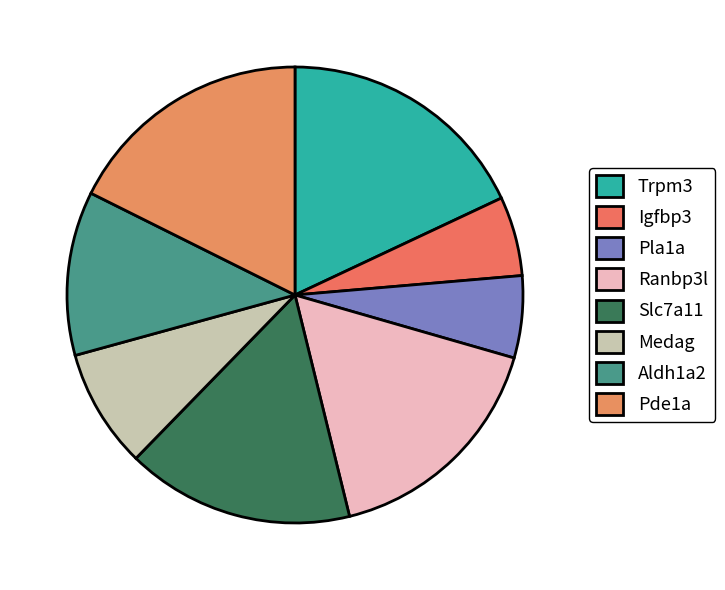

Which has a higher value, Igfbp3 or Ranbp3l?

Ranbp3l